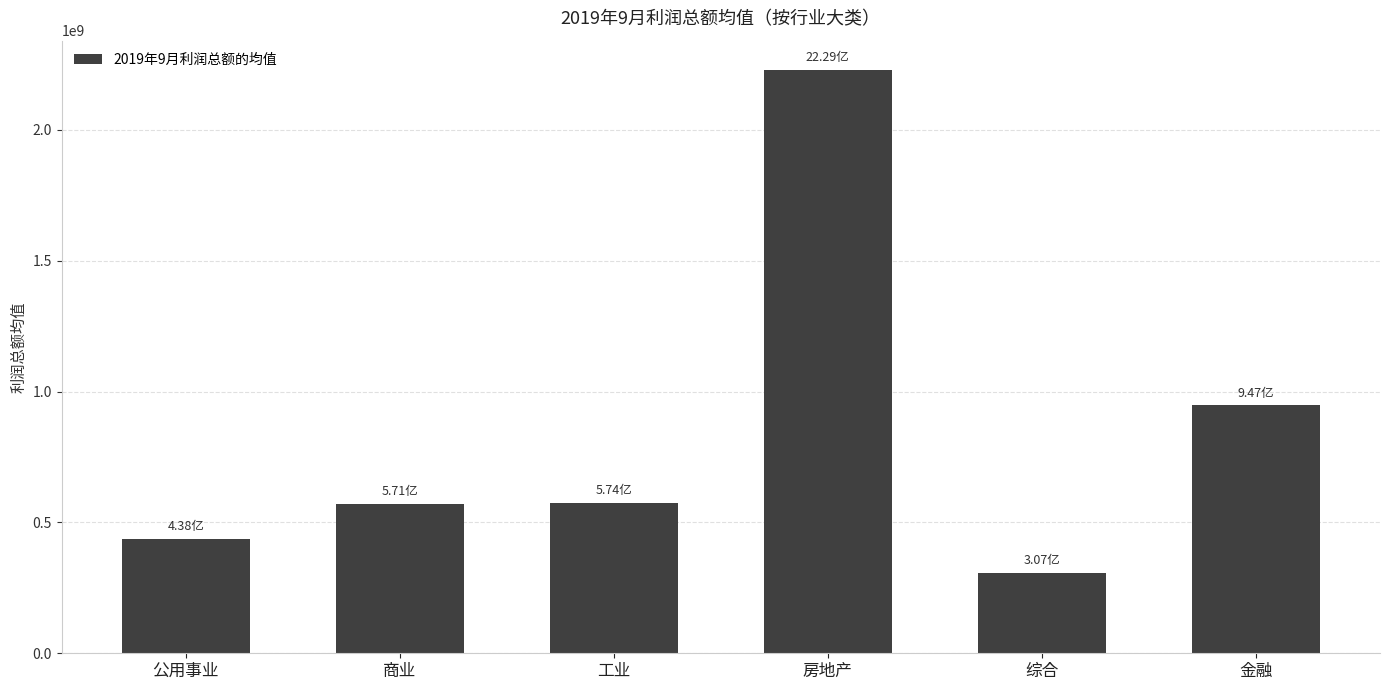

At which label is the value closest to 1267939197?

金融